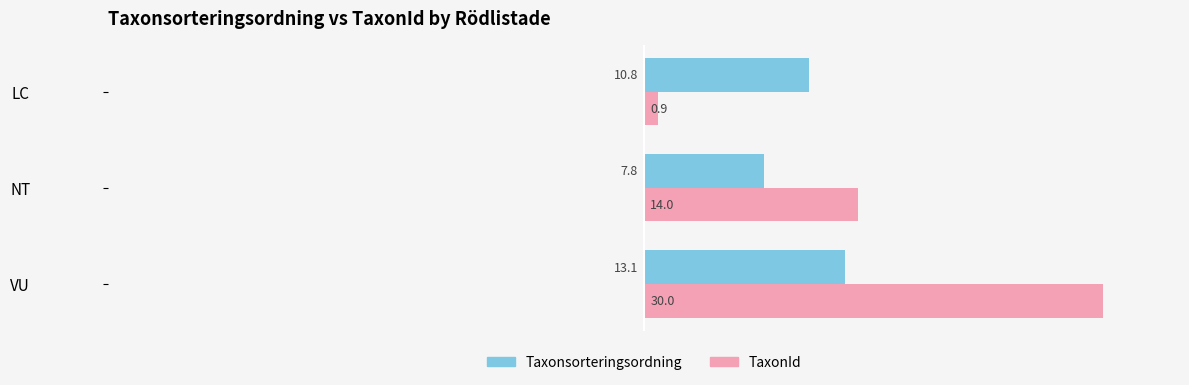

How many data points in TaxonId are less than 13?

1